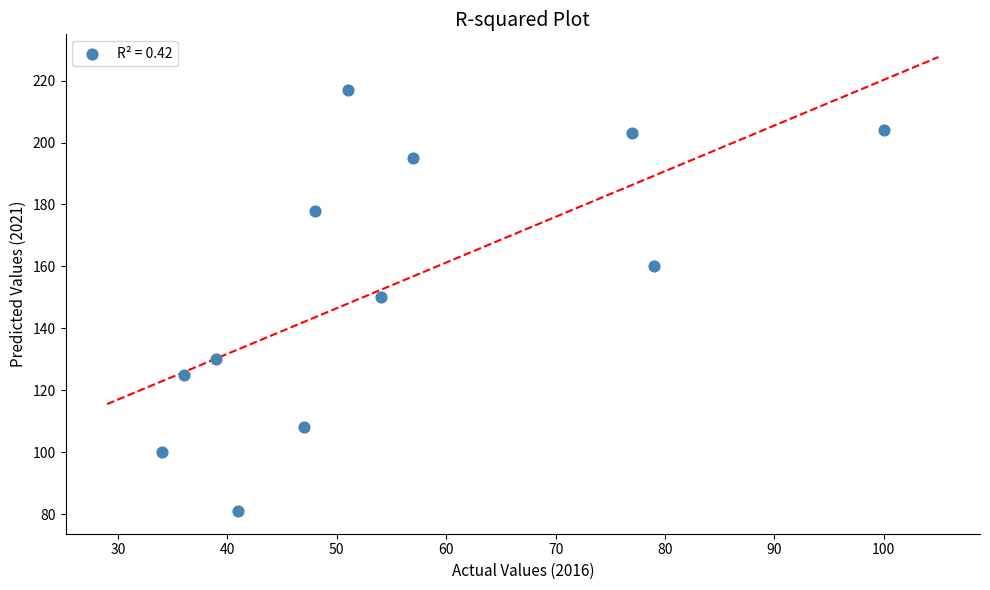

What is the average X value?

55